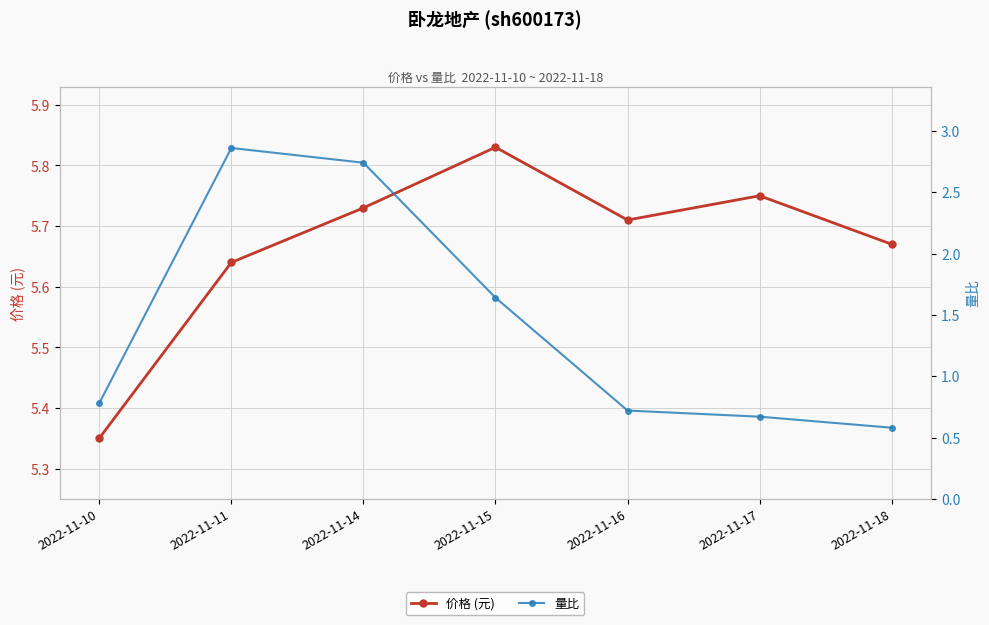

In 价格 (元), how many points are higher than both neighbors (excluding endpoints)?

2